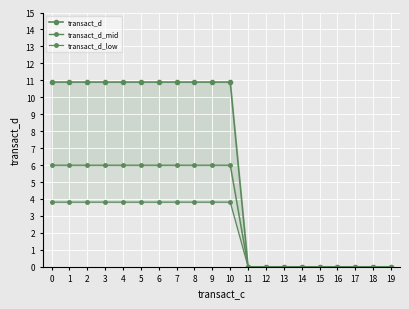

What value does the transact_d series have at 3?

10.9